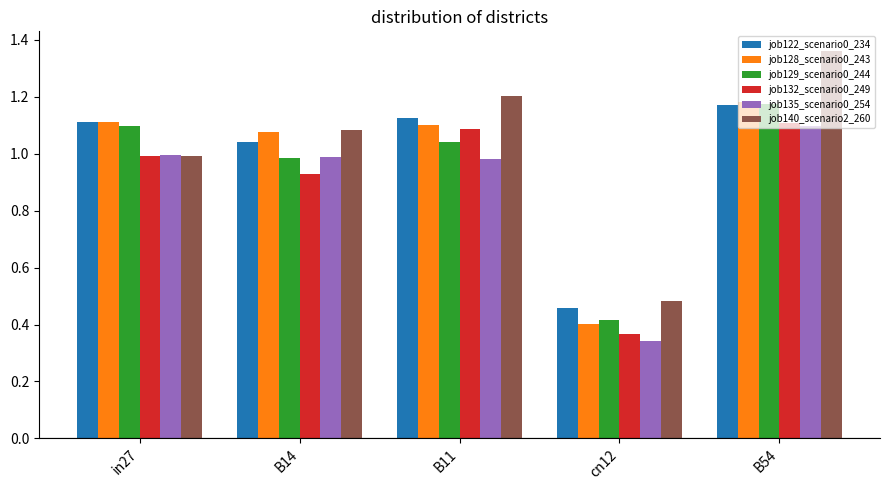

At how many categories does at least one series exceed 0?

5